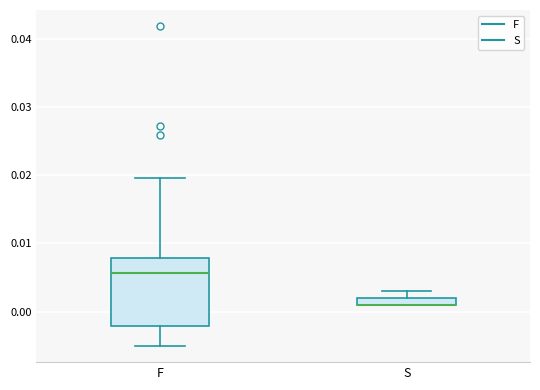

Where is the lower edge of the box for F on the y-axis? The values are not printed on the chart, so give them approximately, as read against the axis.

-0.002